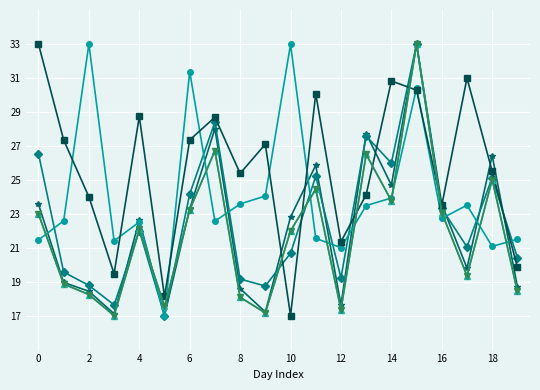

Does the chart have visible grid lines?

Yes